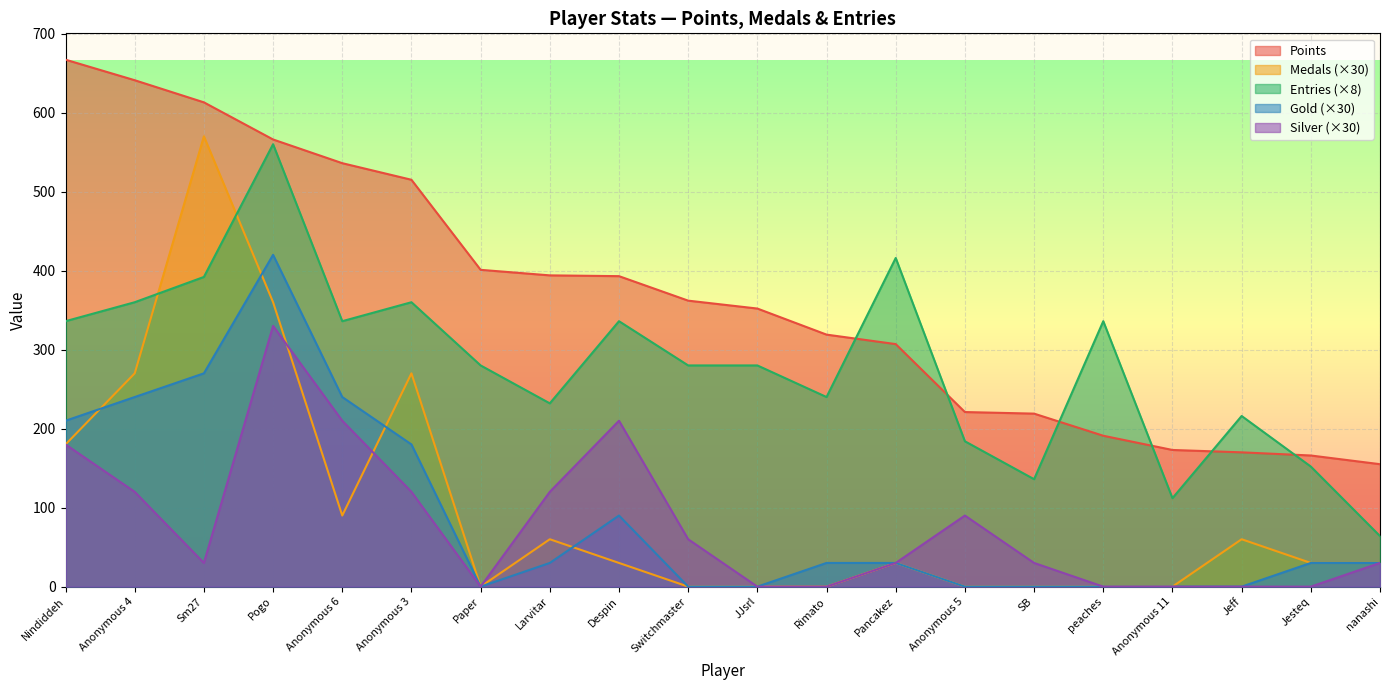

What is the value of the Silver point at the 13th from the left?

30